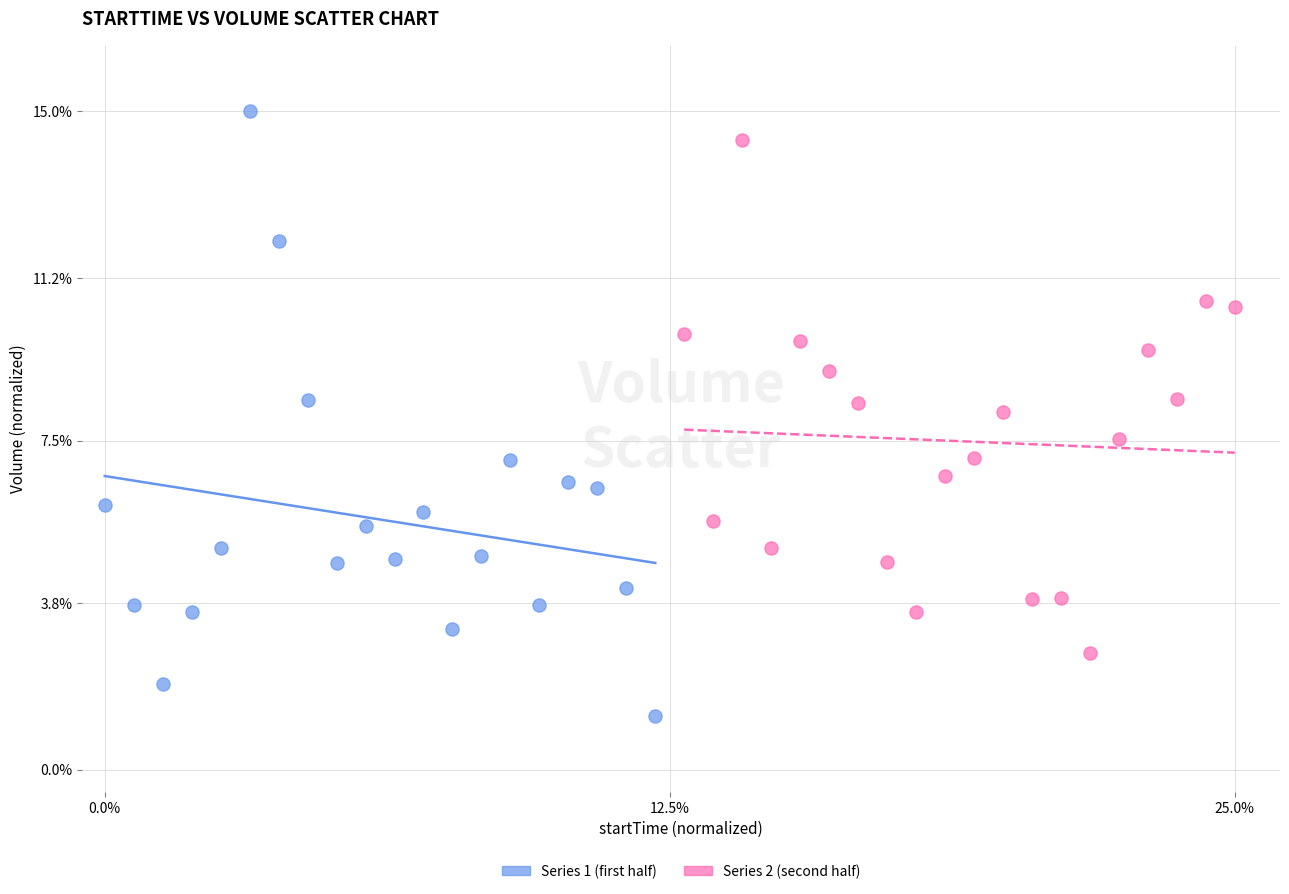

Which series contains the lowest Y value?

Series 1 (first half)